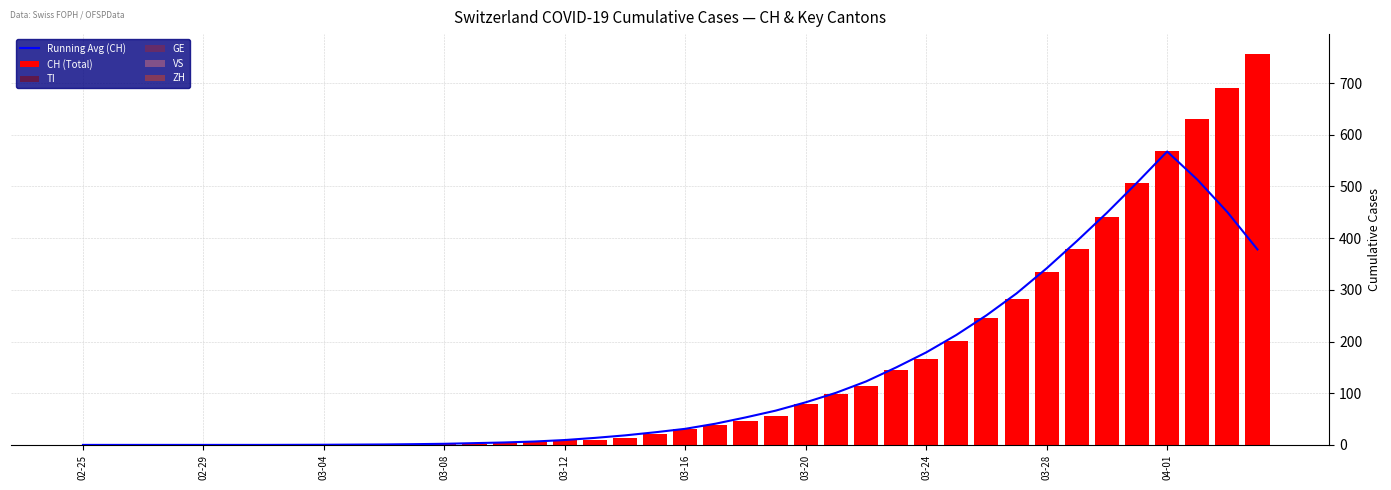

Does the chart contain stacked bars?

No